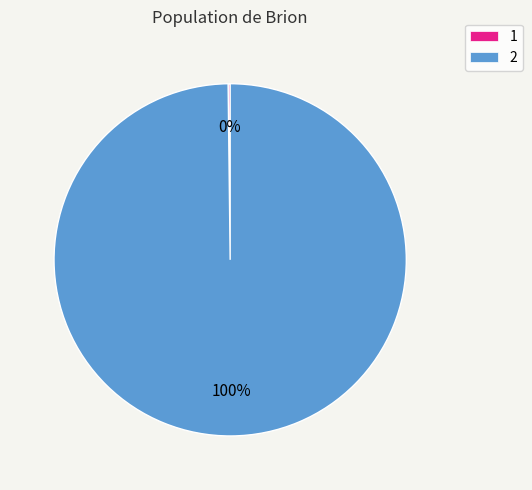

Is there a majority slice in this chart?

Yes